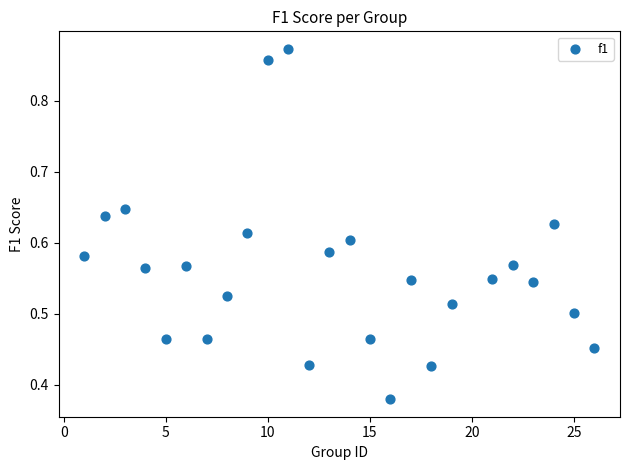

What is the range of X values (max minus min)?

25.0